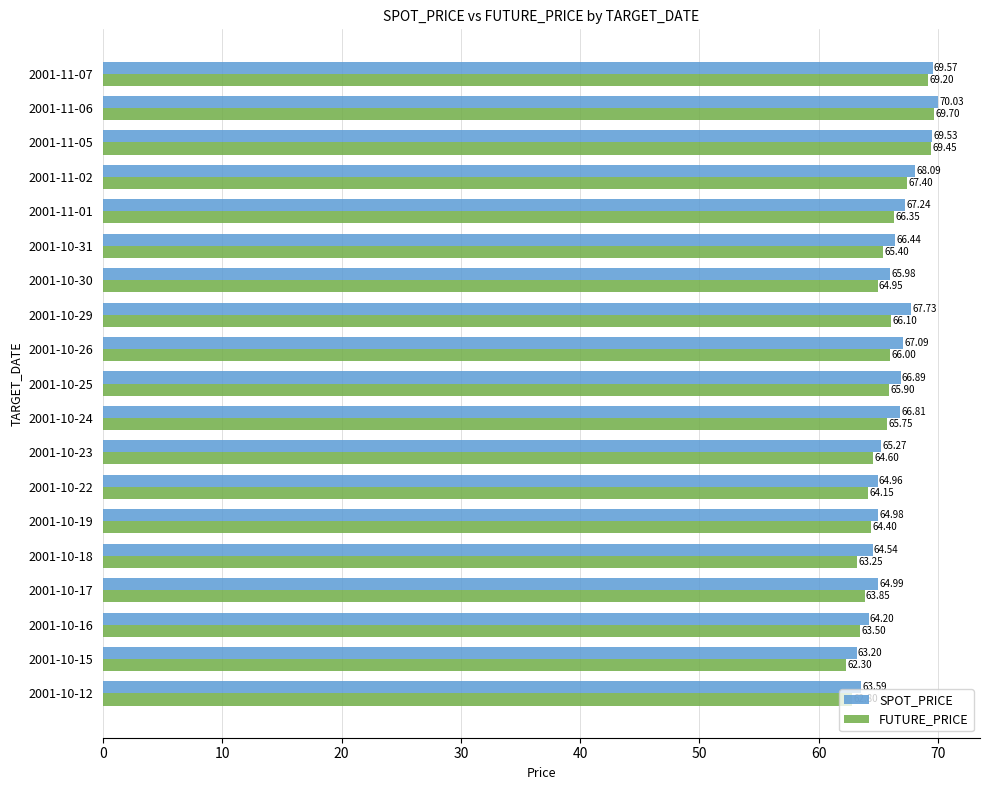

How many values in the FUTURE_PRICE series exceed 65?

10